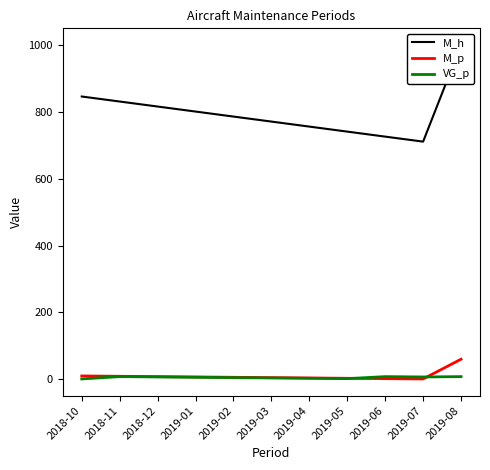

Reading left to right, list all the values displayed in this chart.

M_h: 2018-10=846	2018-11=831	2018-12=816	2019-01=801	2019-02=786	2019-03=771	2019-04=756	2019-05=741	2019-06=726	2019-07=711	2019-08=1000
M_p: 2018-10=10	2018-11=9	2018-12=8	2019-01=7	2019-02=6	2019-03=5	2019-04=4	2019-05=3	2019-06=2	2019-07=1	2019-08=60
VG_p: 2018-10=1	2018-11=8	2018-12=7	2019-01=6	2019-02=5	2019-03=4	2019-04=3	2019-05=2	2019-06=8	2019-07=7	2019-08=8